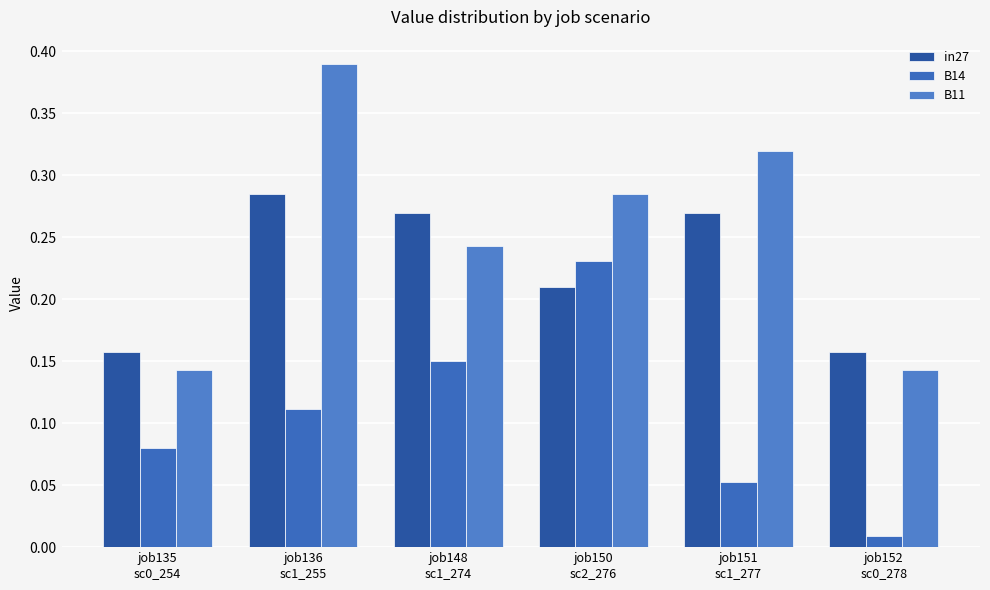

Which series has the largest range (max minus min)?

B11